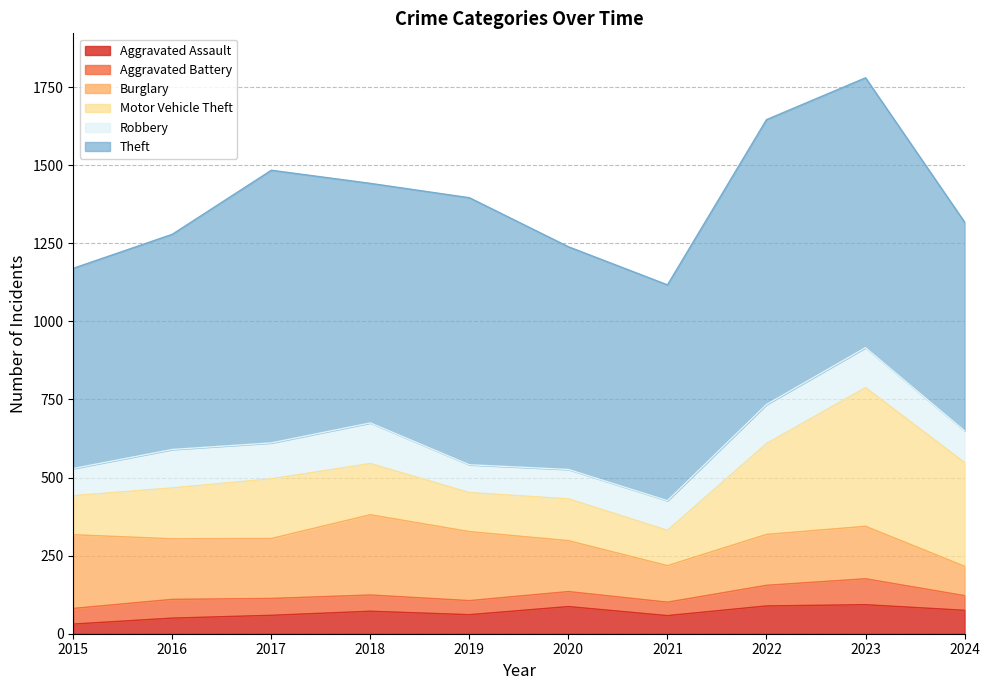

Reading right to left, what are all the values shown in this chart?

Aggravated Assault: 2024=75	2023=93	2022=89	2021=58	2020=87	2019=61	2018=72	2017=59	2016=50	2015=31
Aggravated Battery: 2024=47	2023=83	2022=66	2021=43	2020=48	2019=45	2018=52	2017=54	2016=60	2015=50
Burglary: 2024=94	2023=168	2022=163	2021=117	2020=163	2019=221	2018=257	2017=192	2016=194	2015=236
Motor Vehicle Theft: 2024=332	2023=444	2022=291	2021=113	2020=134	2019=125	2018=164	2017=191	2016=163	2015=125
Robbery: 2024=102	2023=128	2022=125	2021=95	2020=94	2019=89	2018=130	2017=115	2016=123	2015=87
Theft: 2024=668	2023=864	2022=912	2021=691	2020=713	2019=855	2018=767	2017=873	2016=689	2015=641